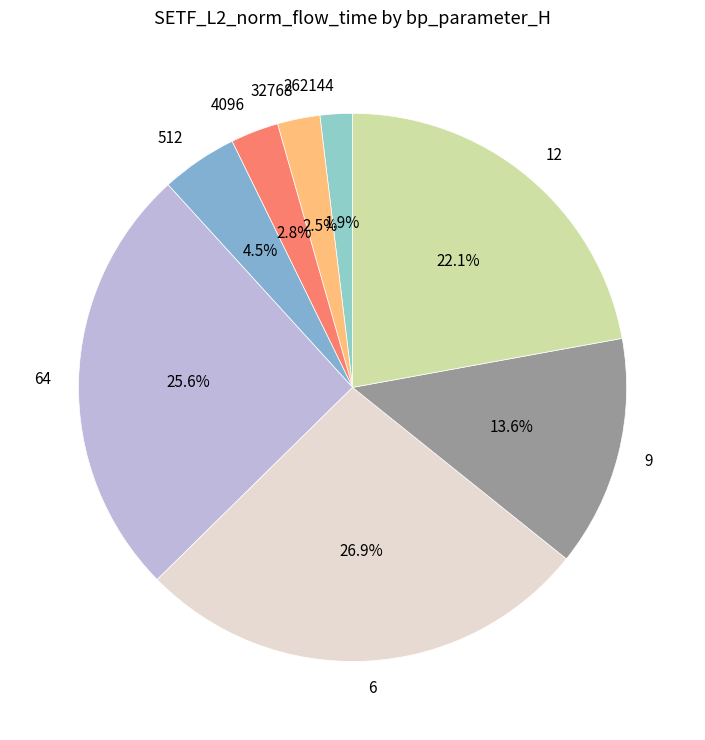

What is the total percentage of 4096 and 262144?

4.7%